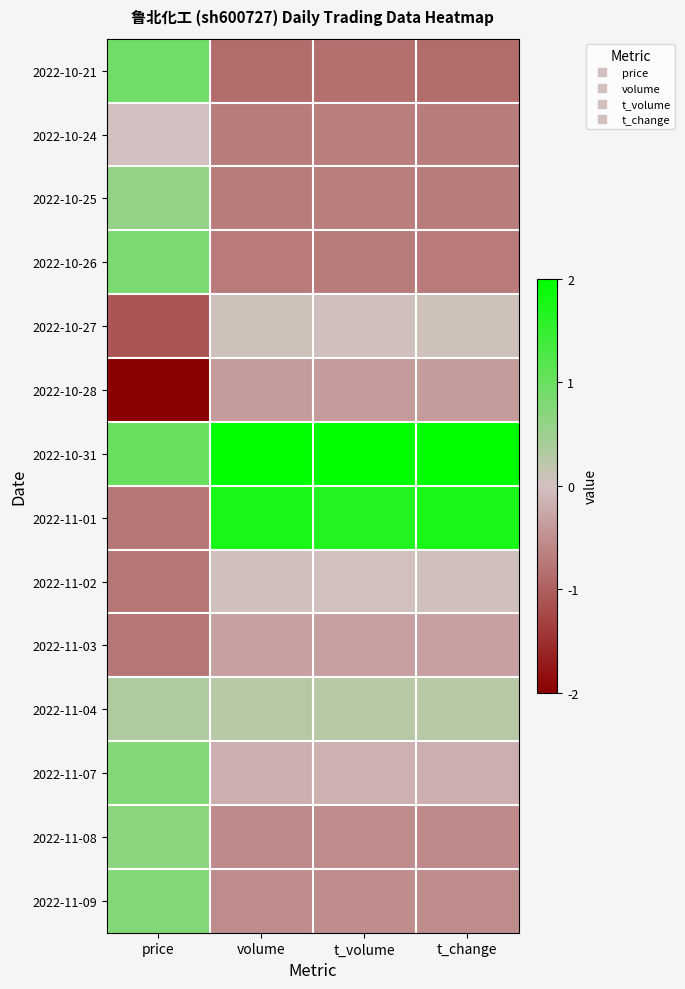

Reading left to right, extract all data points from this chart.

2022-10-21: price=0.9	volume=-0.9	t_volume=-0.8	t_change=-0.9
2022-10-24: price=-0.0	volume=-0.7	t_volume=-0.7	t_change=-0.7
2022-10-25: price=0.6	volume=-0.7	t_volume=-0.7	t_change=-0.7
2022-10-26: price=0.8	volume=-0.7	t_volume=-0.7	t_change=-0.7
2022-10-27: price=-1.1	volume=0.1	t_volume=0.0	t_change=0.1
2022-10-28: price=-2.5	volume=-0.4	t_volume=-0.4	t_change=-0.4
2022-10-31: price=1.0	volume=2.8	t_volume=2.9	t_change=2.8
2022-11-01: price=-0.8	volume=1.8	t_volume=1.7	t_change=1.8
2022-11-02: price=-0.8	volume=0.0	t_volume=0.0	t_change=0.0
2022-11-03: price=-0.8	volume=-0.3	t_volume=-0.3	t_change=-0.3
2022-11-04: price=0.3	volume=0.3	t_volume=0.3	t_change=0.3
2022-11-07: price=0.8	volume=-0.2	t_volume=-0.2	t_change=-0.2
2022-11-08: price=0.7	volume=-0.5	t_volume=-0.5	t_change=-0.5
2022-11-09: price=0.8	volume=-0.5	t_volume=-0.5	t_change=-0.5